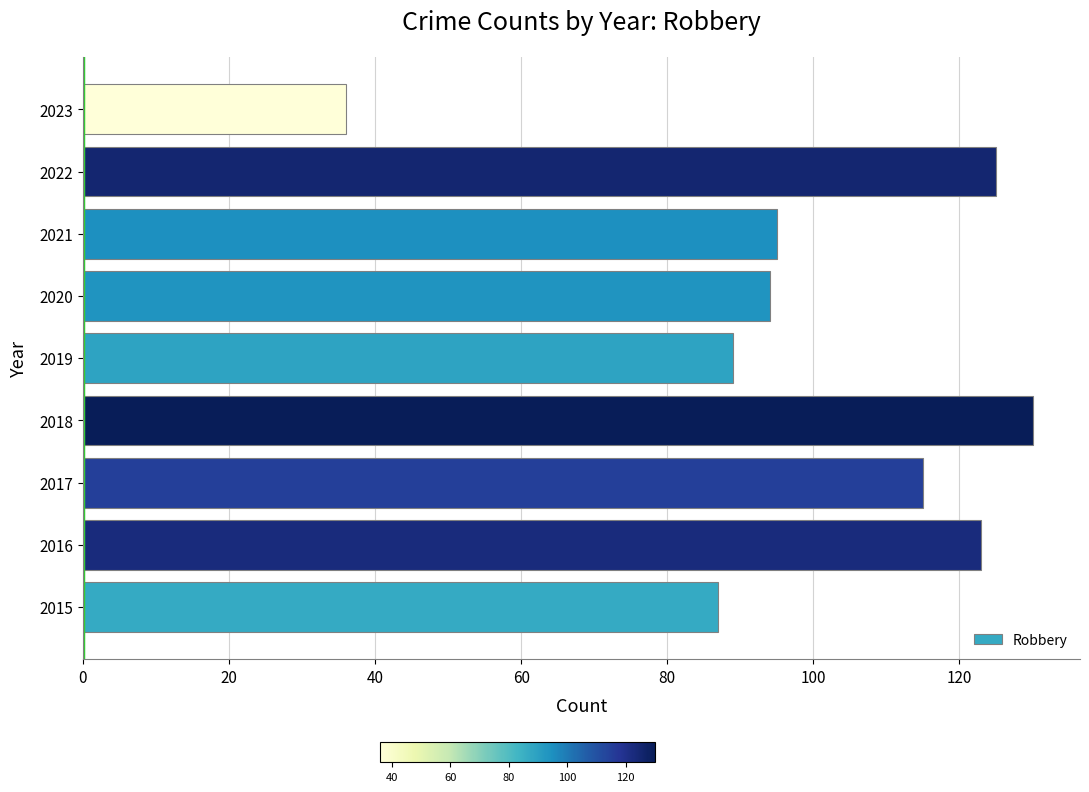

The chart shows a value of 146 at 2015. True or false?

False